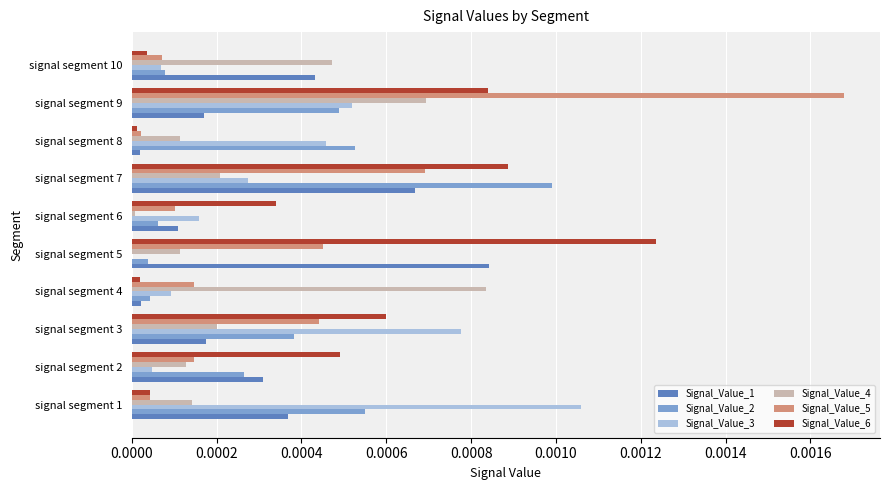

True or false: Signal_Value_2 has a value of 0.0 at signal segment 7.

True